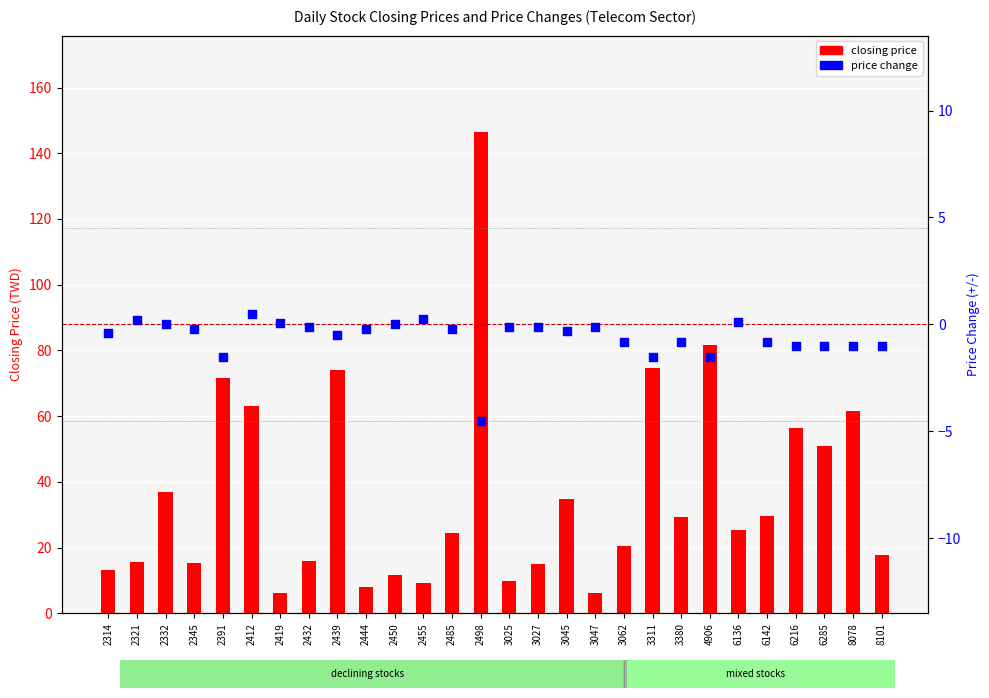

Which series has the largest total across all categories?

closing price